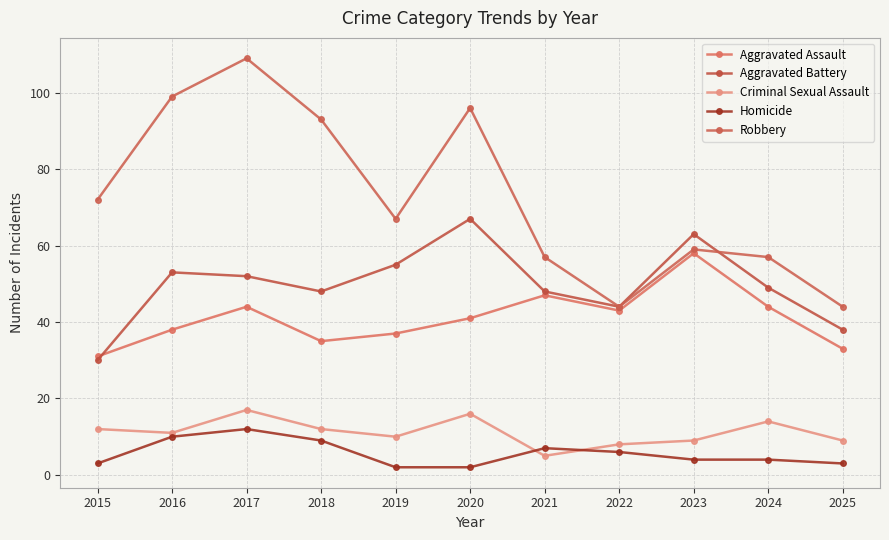

At which label does Criminal Sexual Assault first exceed 11?

2015